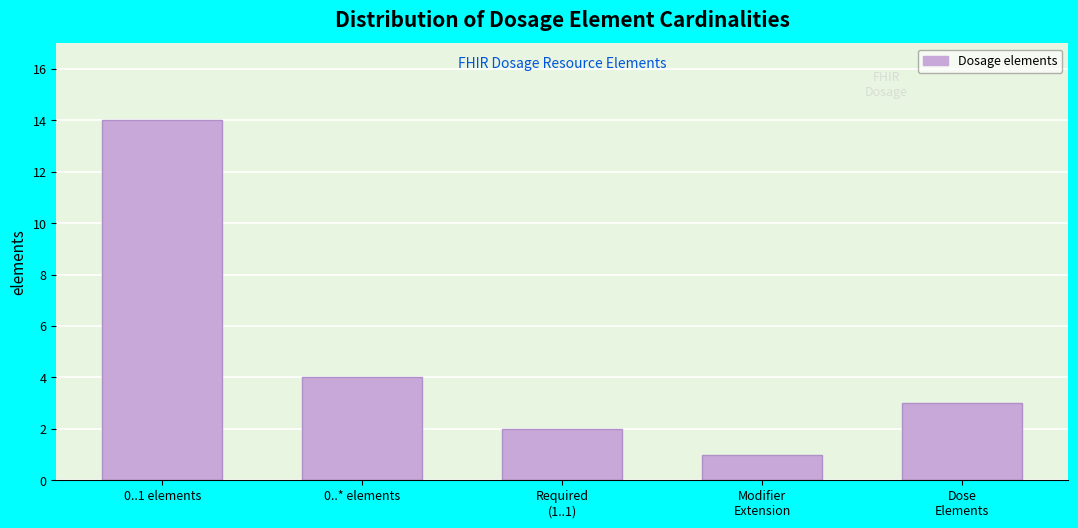

Reading right to left, what are all the values shown in this chart?

3	1	2	4	14